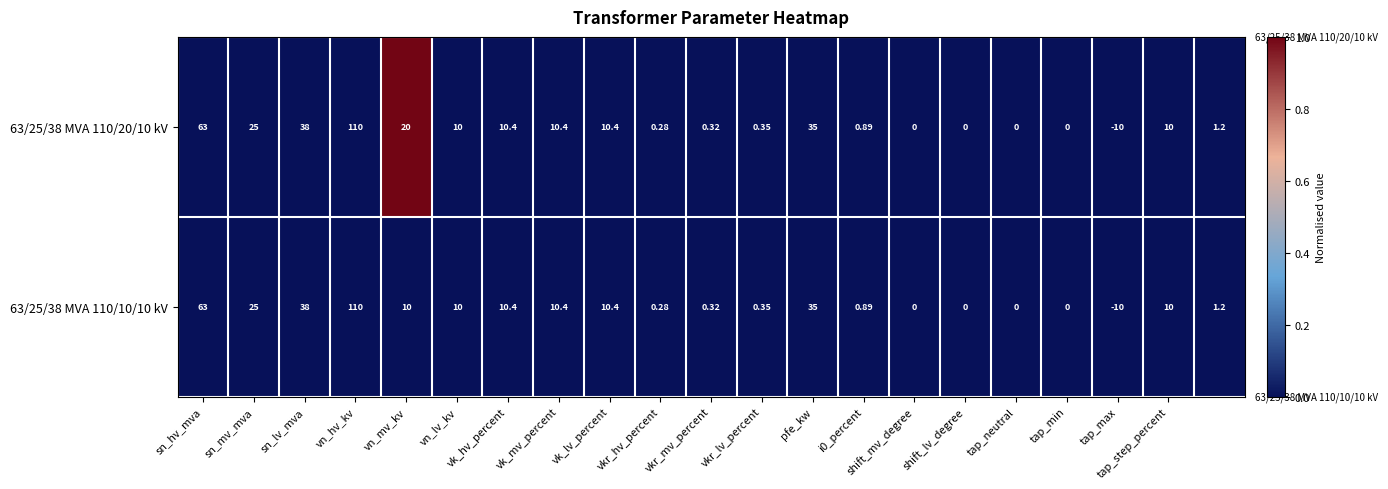

At which label is 63/25/38 MVA 110/20/10 kV closest to 50?

sn_lv_mva